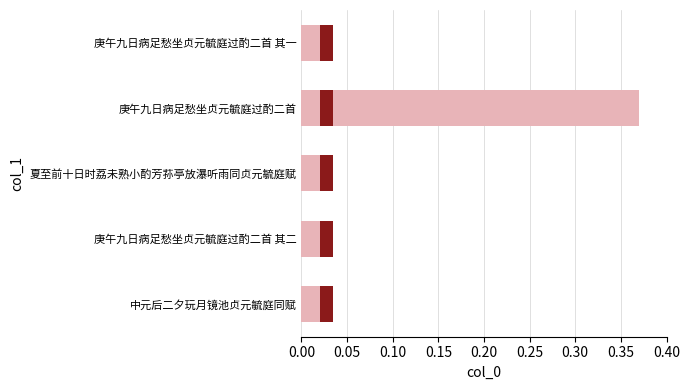

How many bars are there in total?

5